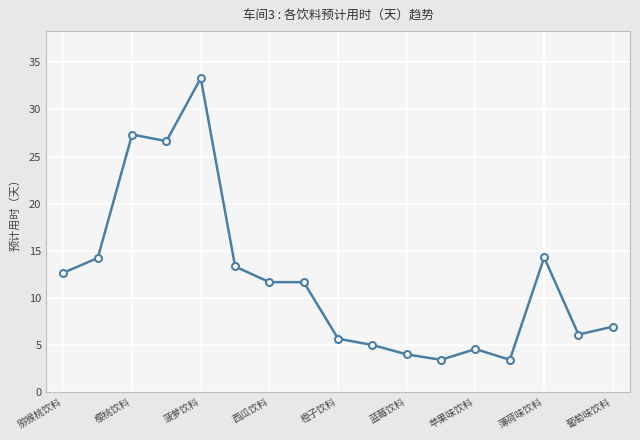

What is the difference between the maximum and minimum values?

29.9